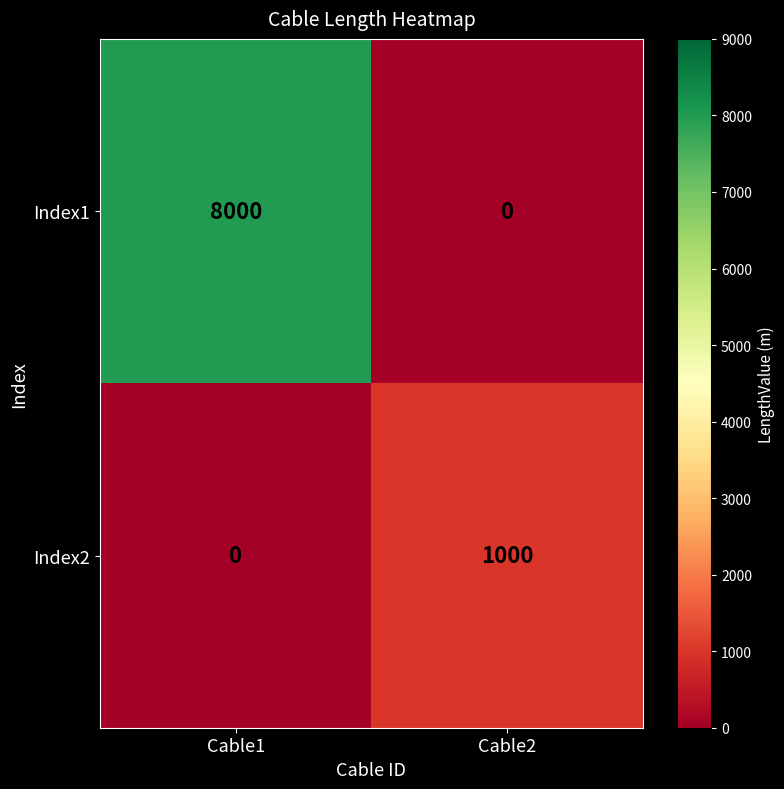

At Cable2, list the series in order from largest to smallest.

Index2, Index1